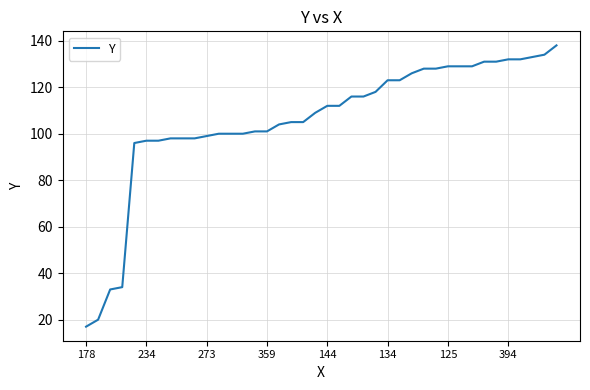

What is the smallest value displayed?

17